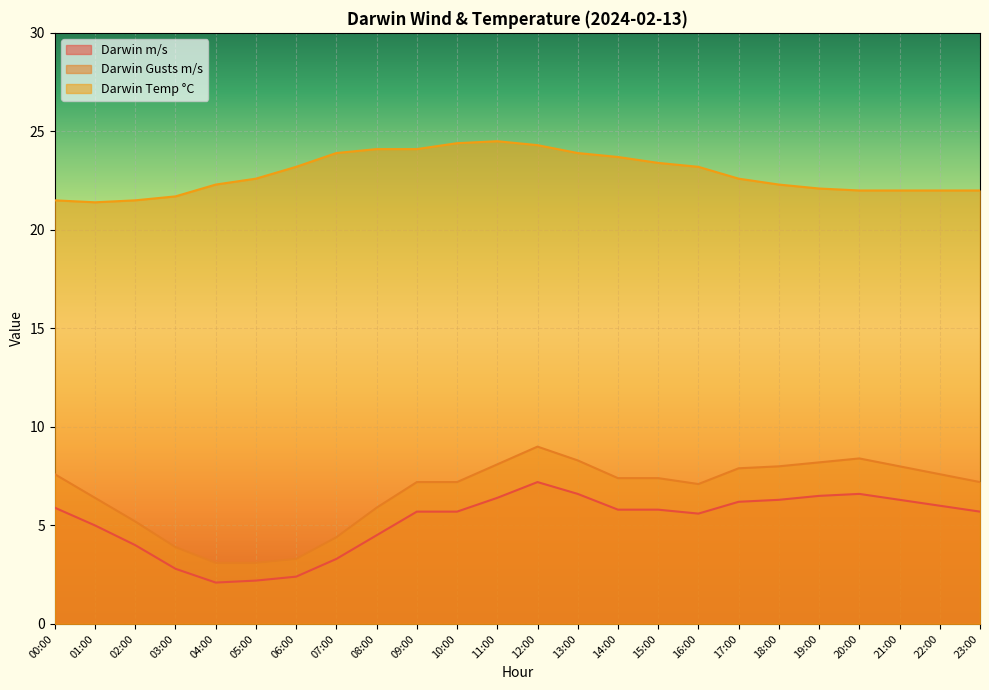

What is the label of the 6th point from the left?

05:00